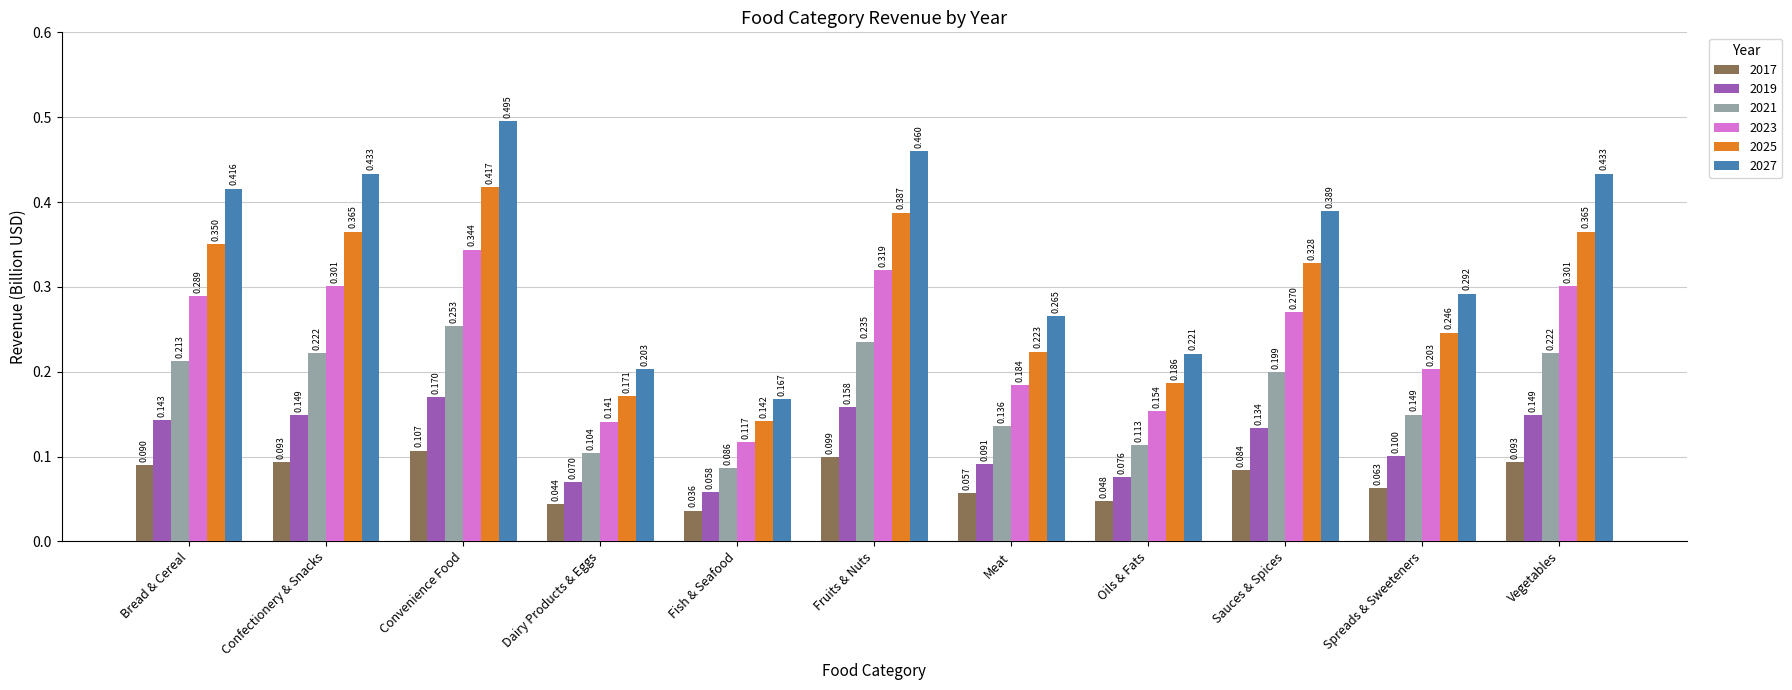

Which category has the highest value in the 2017 series?

Convenience Food